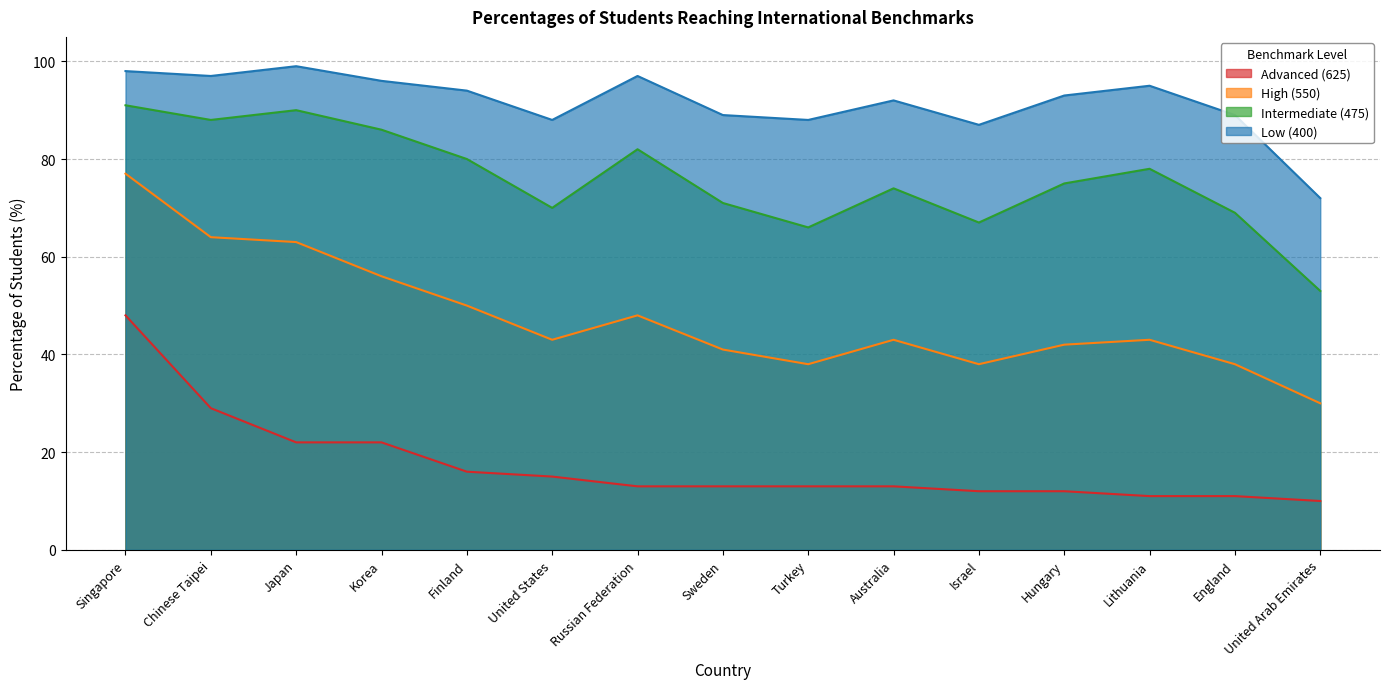

List the labels in order of Advanced (625) value, smallest first.

United Arab Emirates, Lithuania, England, Israel, Hungary, Russian Federation, Sweden, Turkey, Australia, United States, Finland, Japan, Korea, Chinese Taipei, Singapore